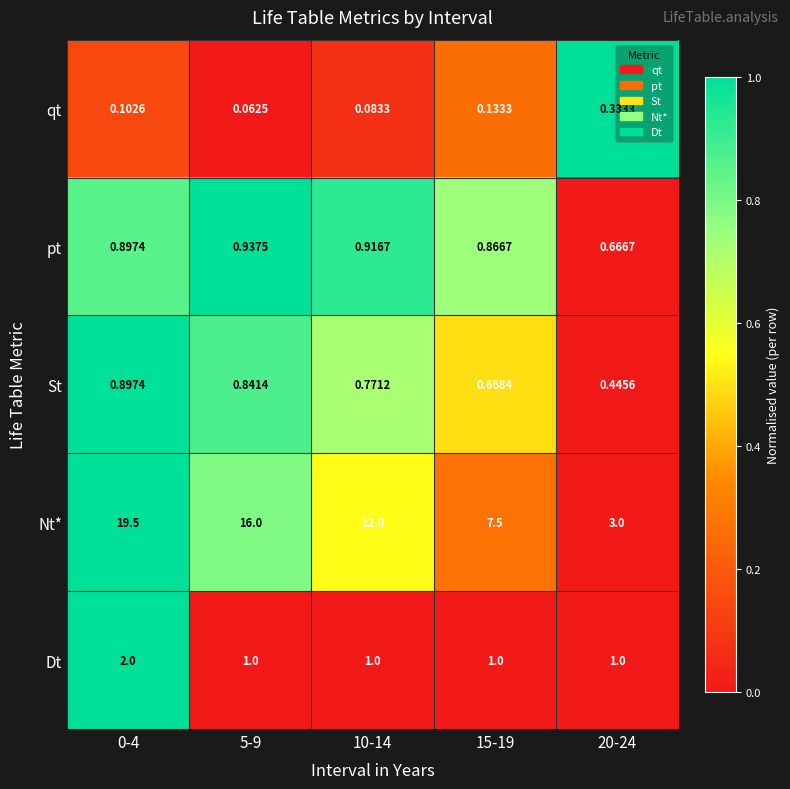

Rank the series by their maximum value, from lowest to highest.

qt, St, pt, Dt, Nt*